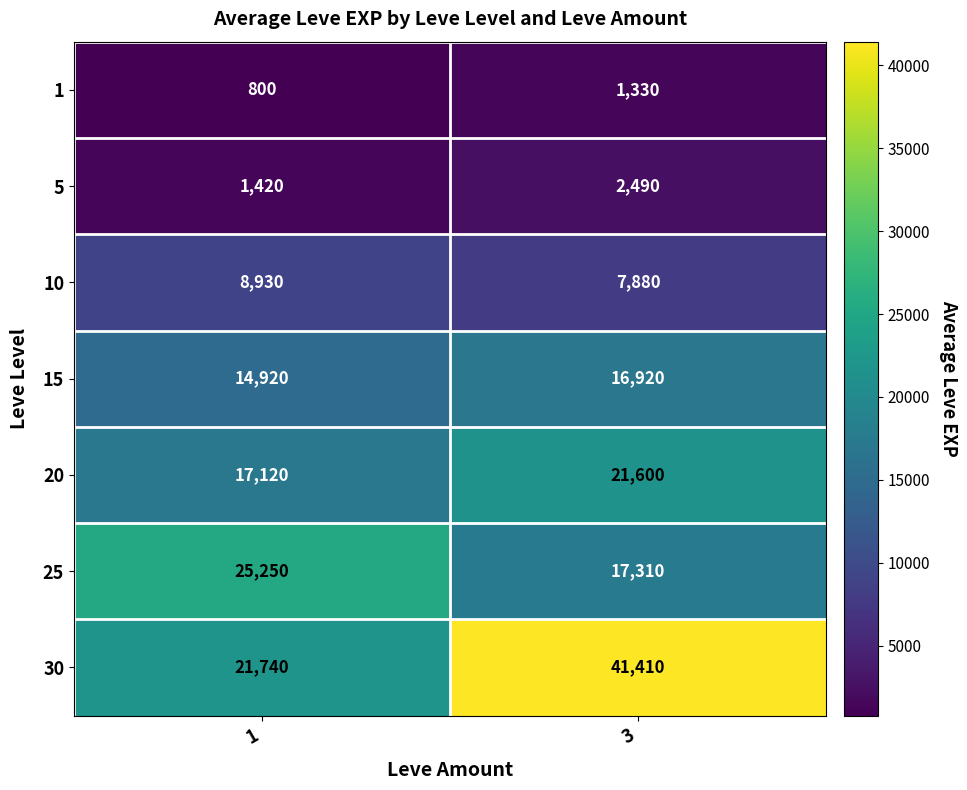

Reading left to right, list all the values displayed in this chart.

1: 800	1330
5: 1420	2490
10: 8930	7880
15: 14920	16920
20: 17120	21600
25: 25250	17310
30: 21740	41410